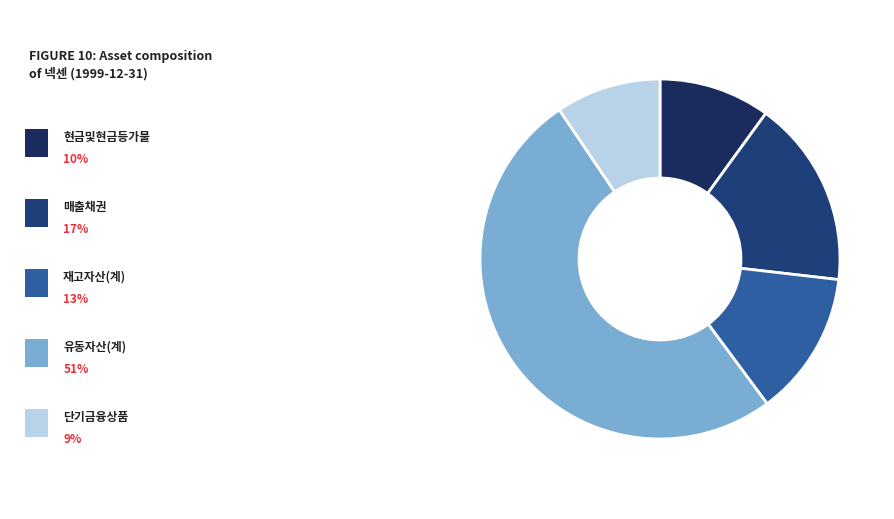

How many slices are in this pie chart?

5